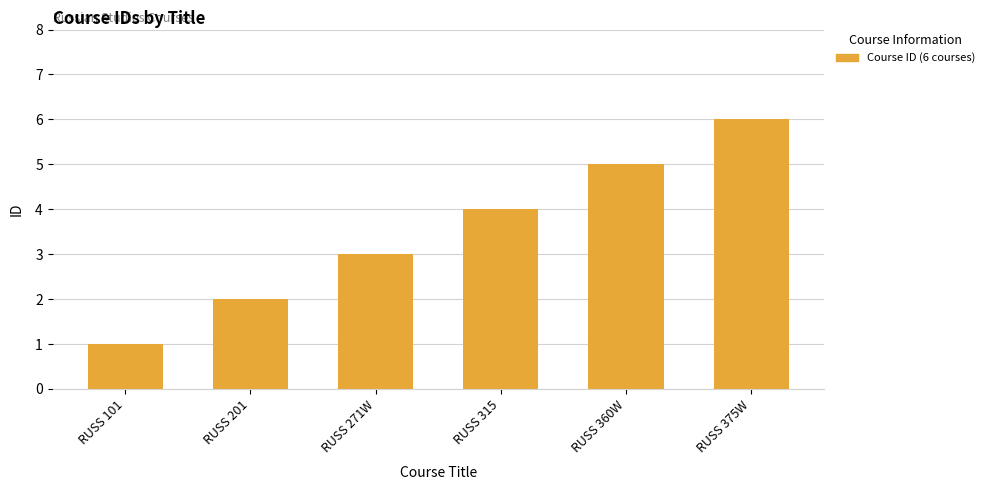

Between RUSS 271W and RUSS 201, which is larger?

RUSS 271W